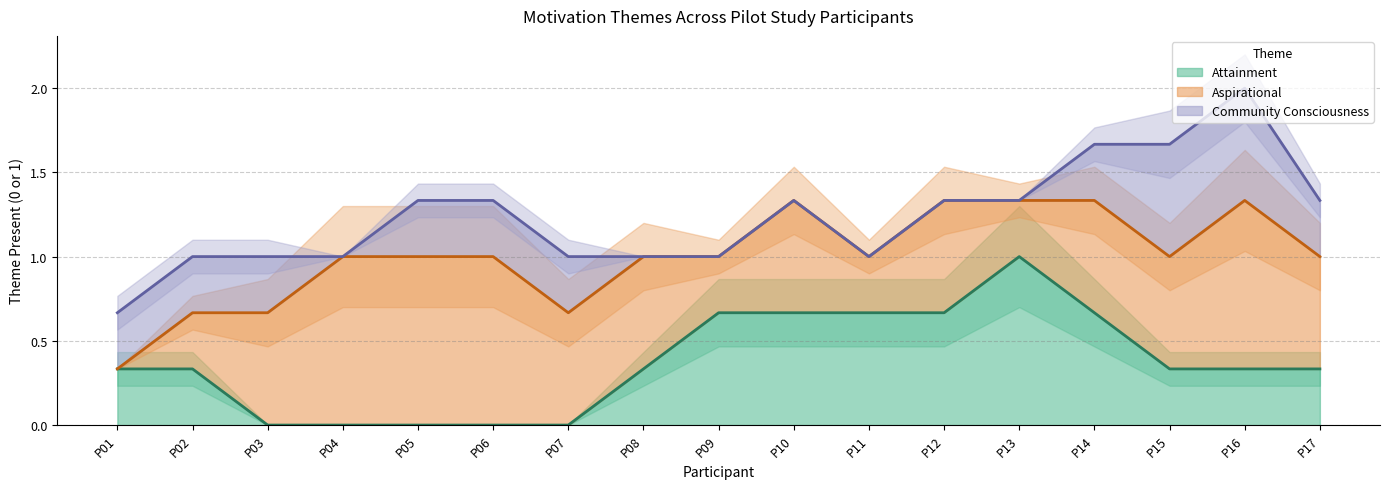

How many lines are shown in the chart?

3